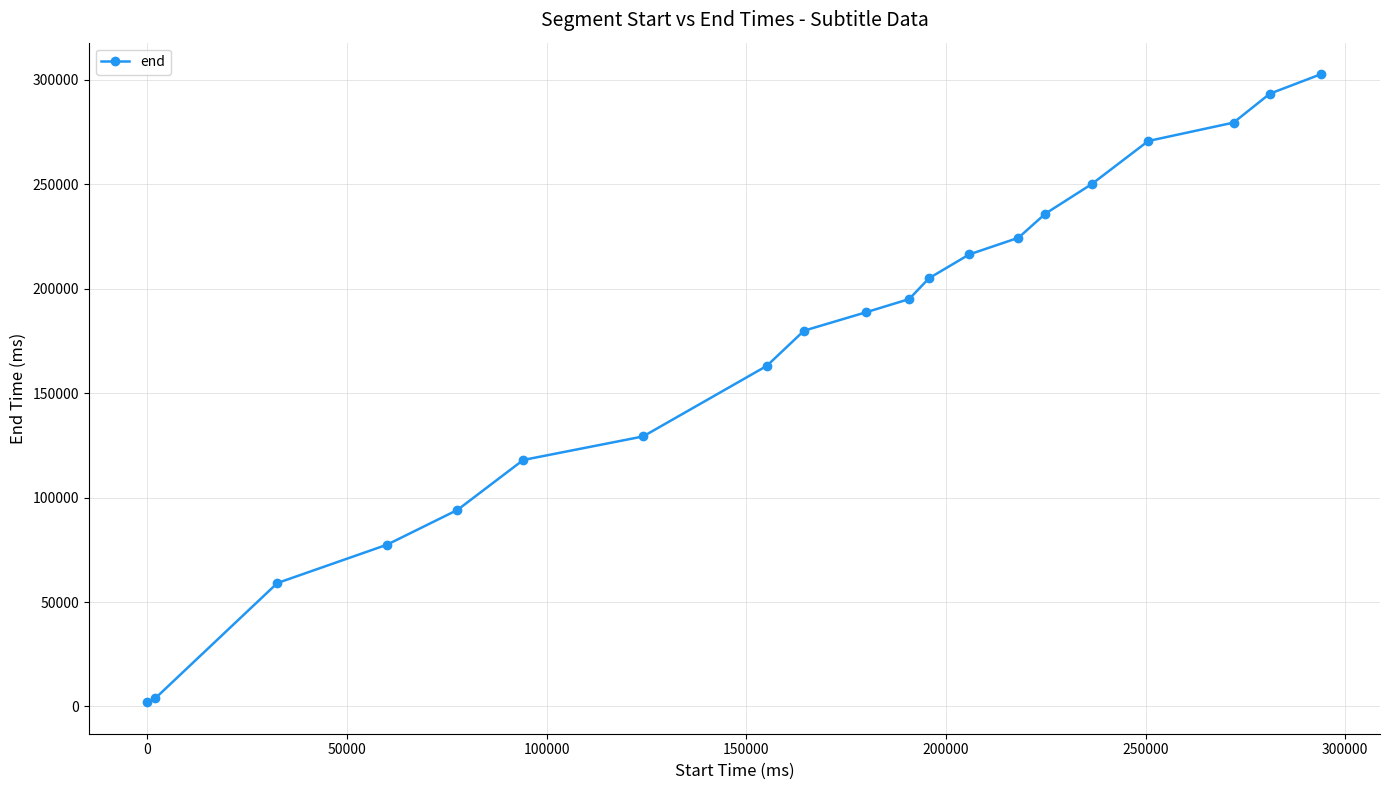

True or false: the data has more than 1 interior local peaks.

False